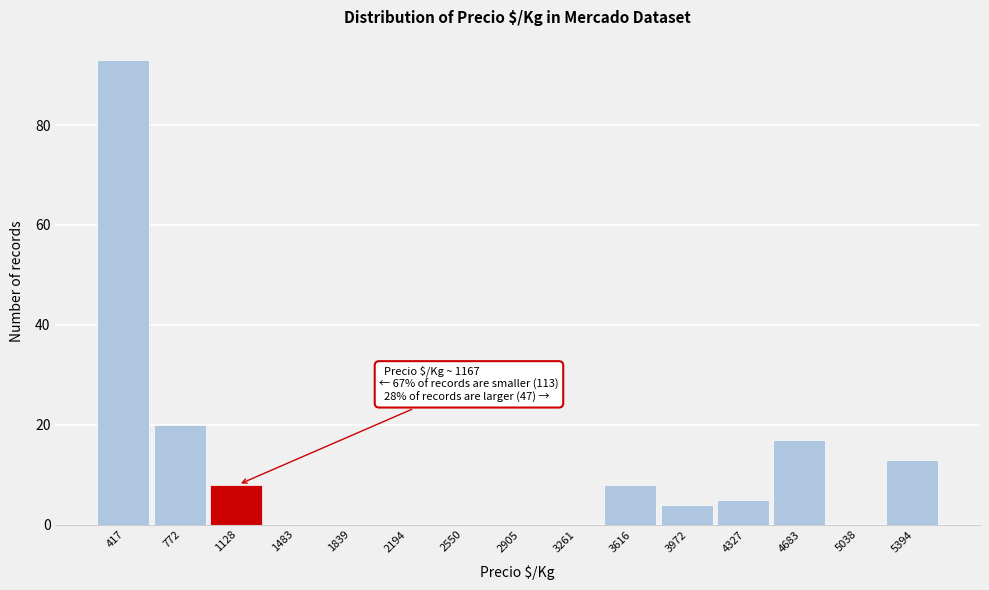

Reading left to right, transcribe all the data shown in this chart.

417=93	772=20	1128=8	1483=0	1839=0	2194=0	2550=0	2905=0	3261=0	3616=8	3972=4	4327=5	4683=17	5038=0	5394=13